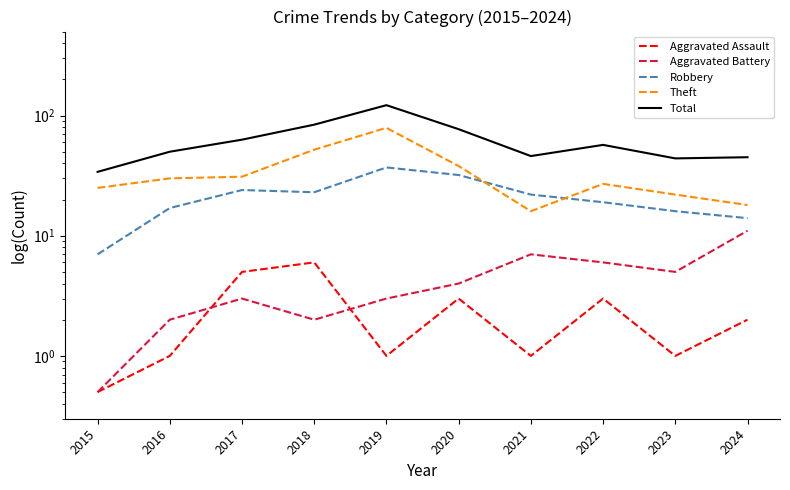

Rank the categories by Theft value from lowest to highest.

2021, 2024, 2023, 2015, 2022, 2016, 2017, 2020, 2018, 2019